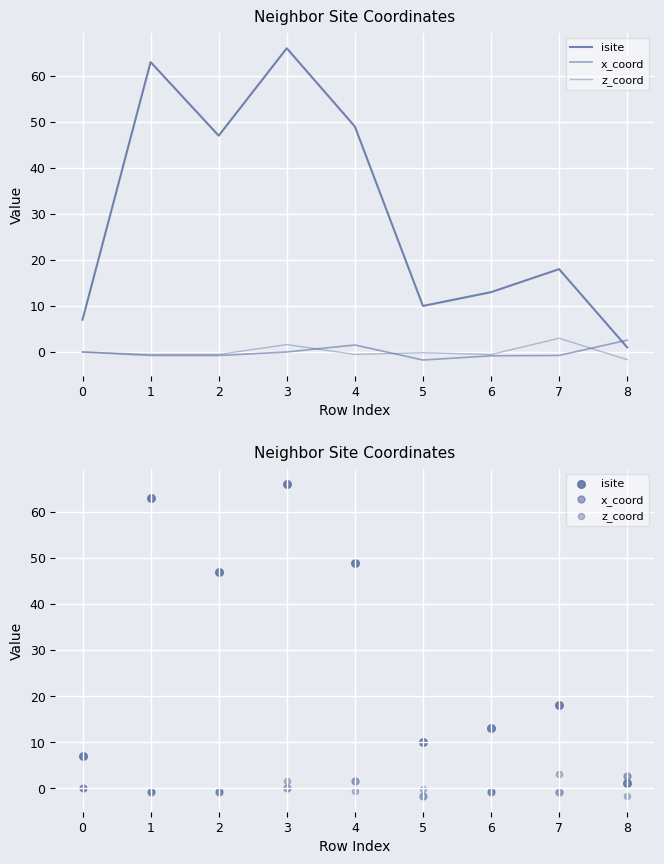

Which series contains the highest Y value?

isite